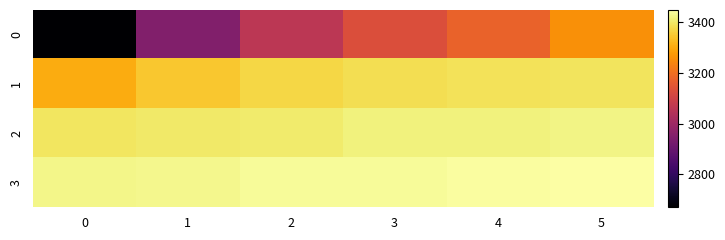

Which series has the largest total across all categories?

3